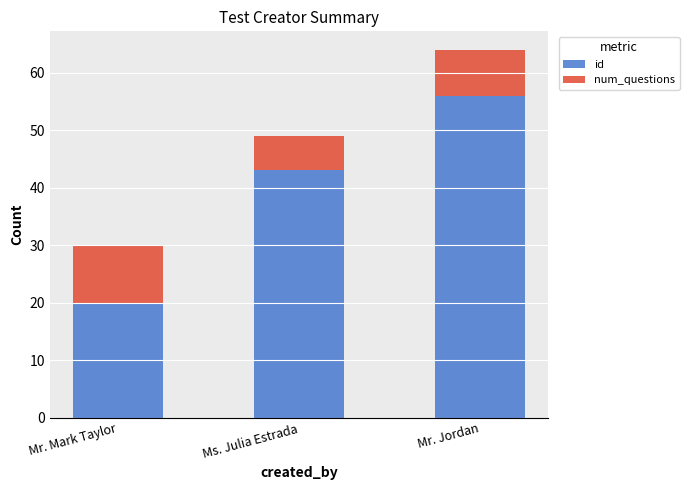

Rank the categories by id value from highest to lowest.

Mr. Jordan, Ms. Julia Estrada, Mr. Mark Taylor